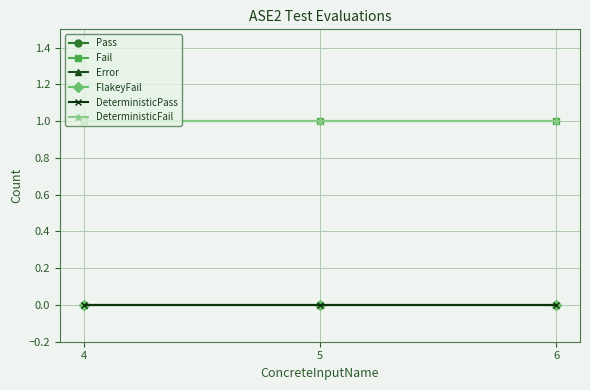

Which has a higher value, 5 or 4?

5